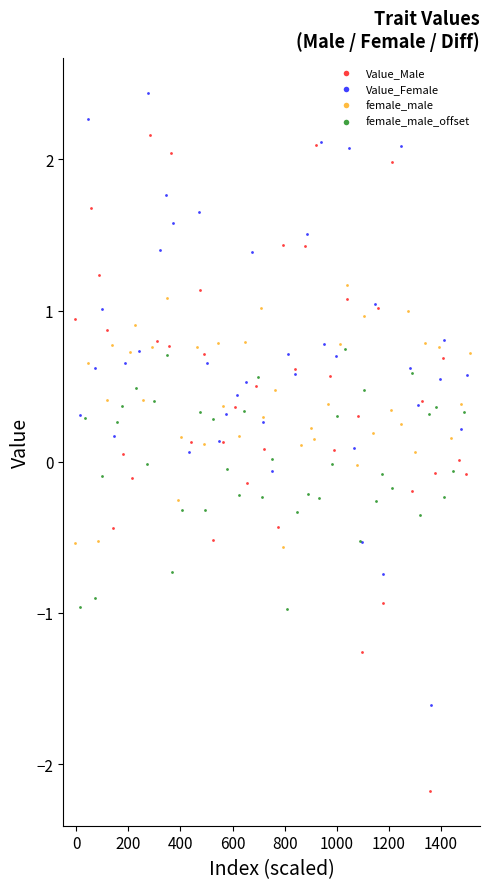

What are all the series names shown in the legend?

Value_Male, Value_Female, female_male, female_male_offset